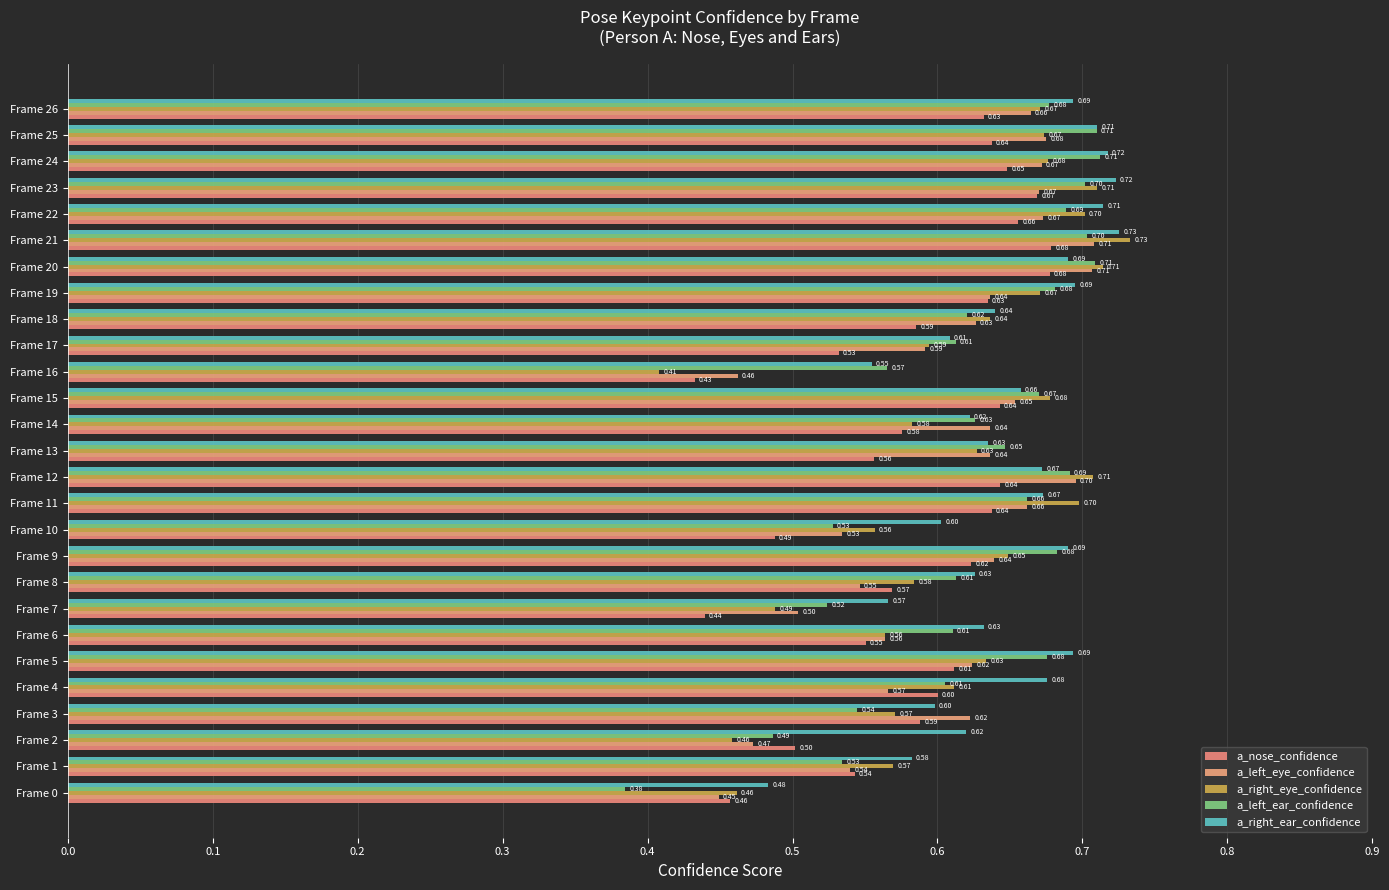

What is the label of the 17th bar from the right?

10